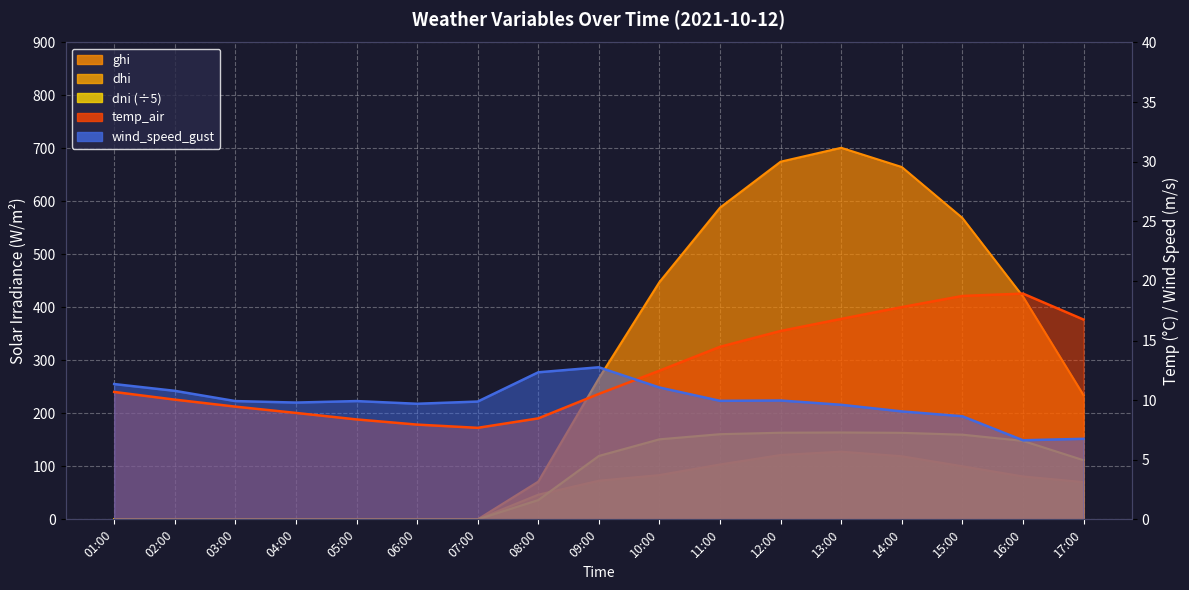

Which series has the widest spread of values?

ghi